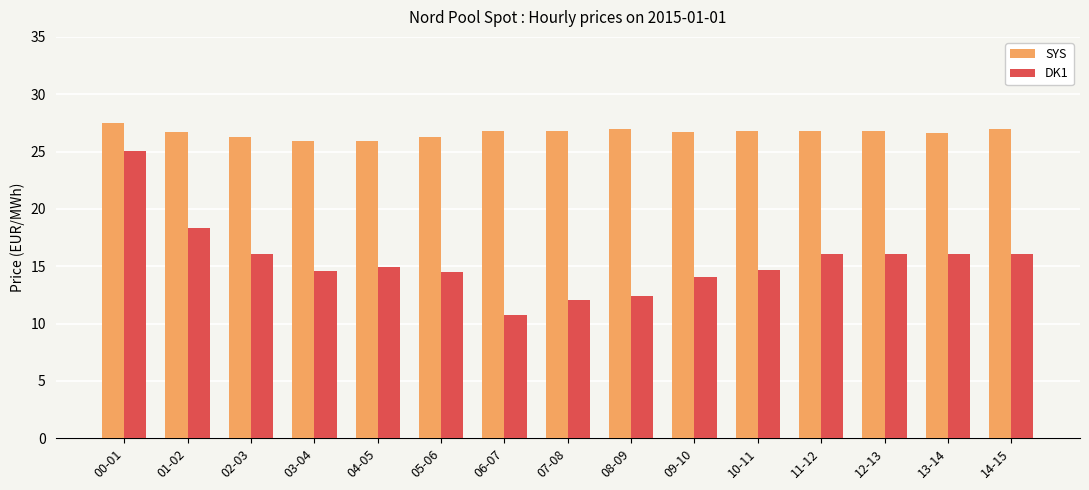

At which category is the sum across all series the highest?

00-01